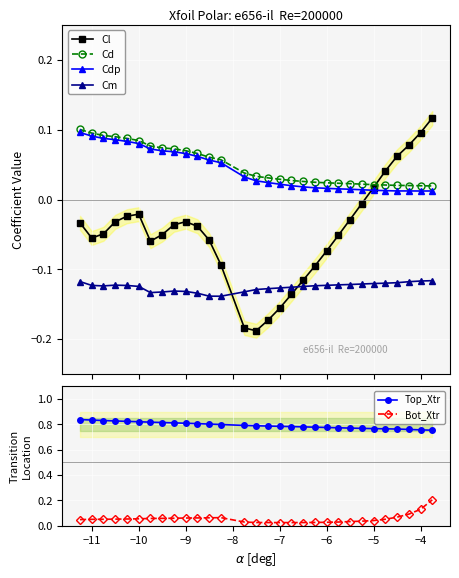

True or false: Cm and Cd intersect in this chart.

False